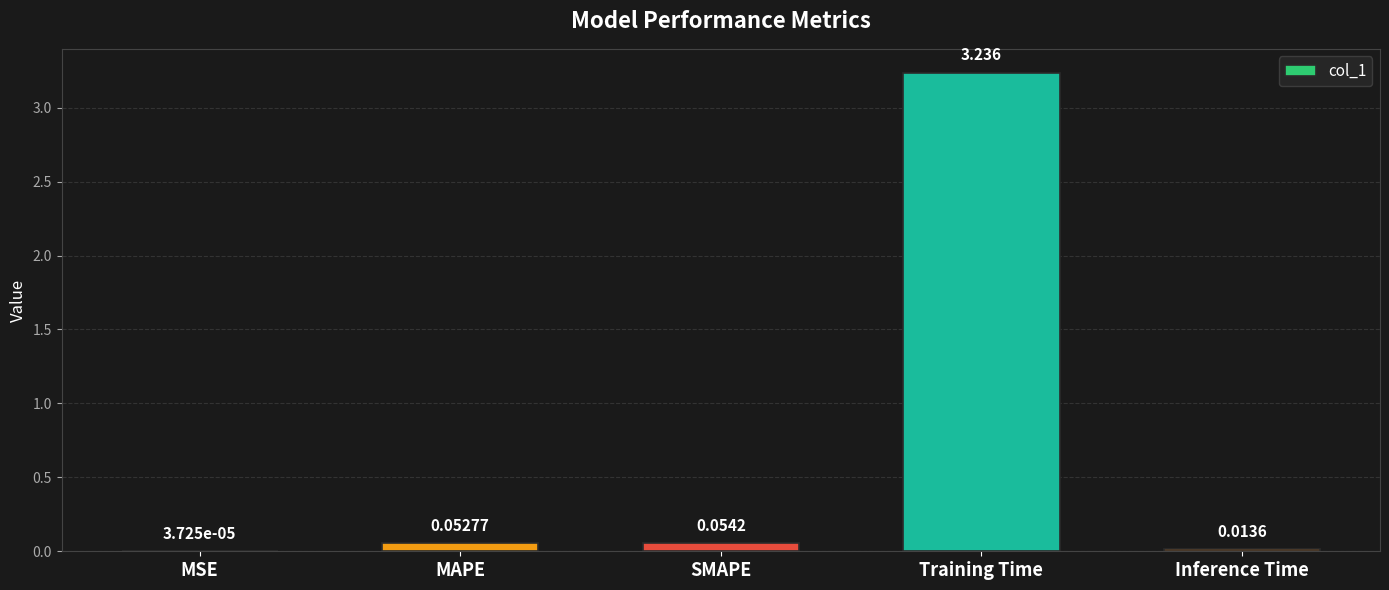

Which has a higher value, MAPE or Training Time?

Training Time